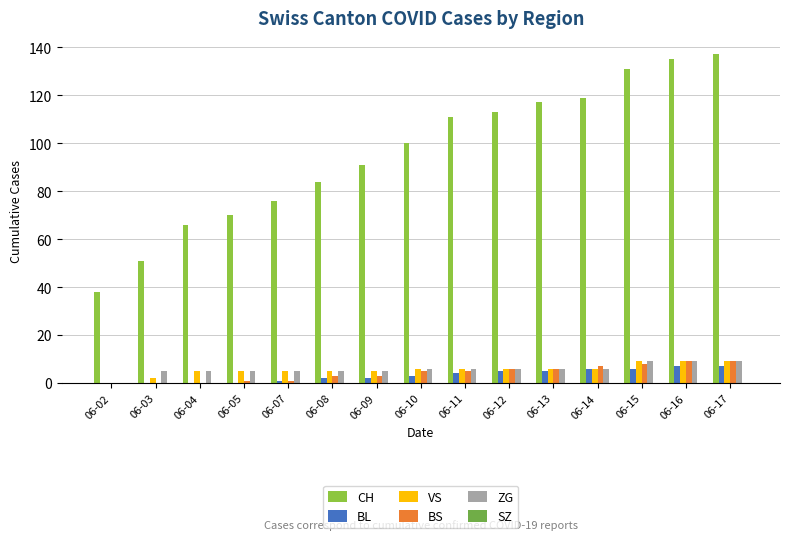

What is the total value across all series at 06-08?

99